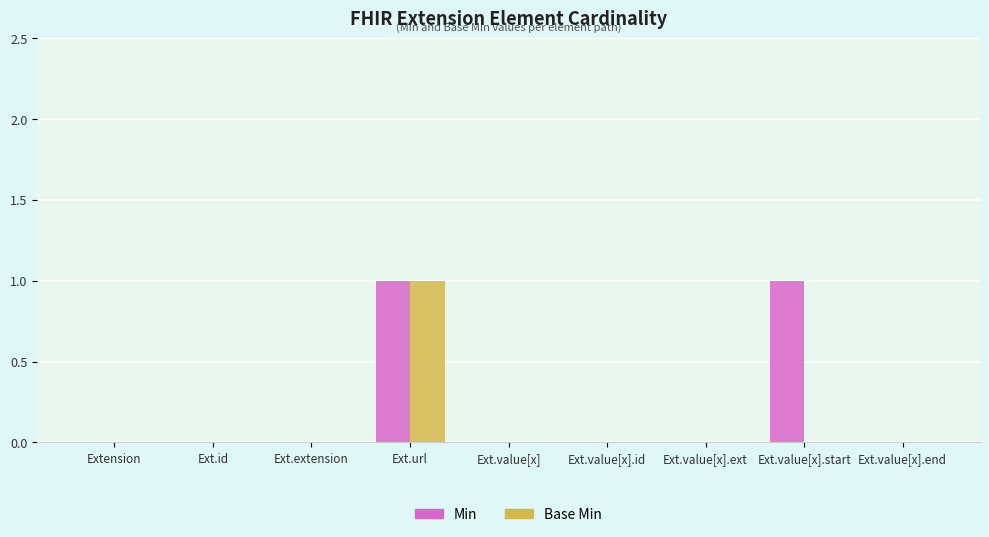

At which category is the sum across all series the highest?

Ext.url